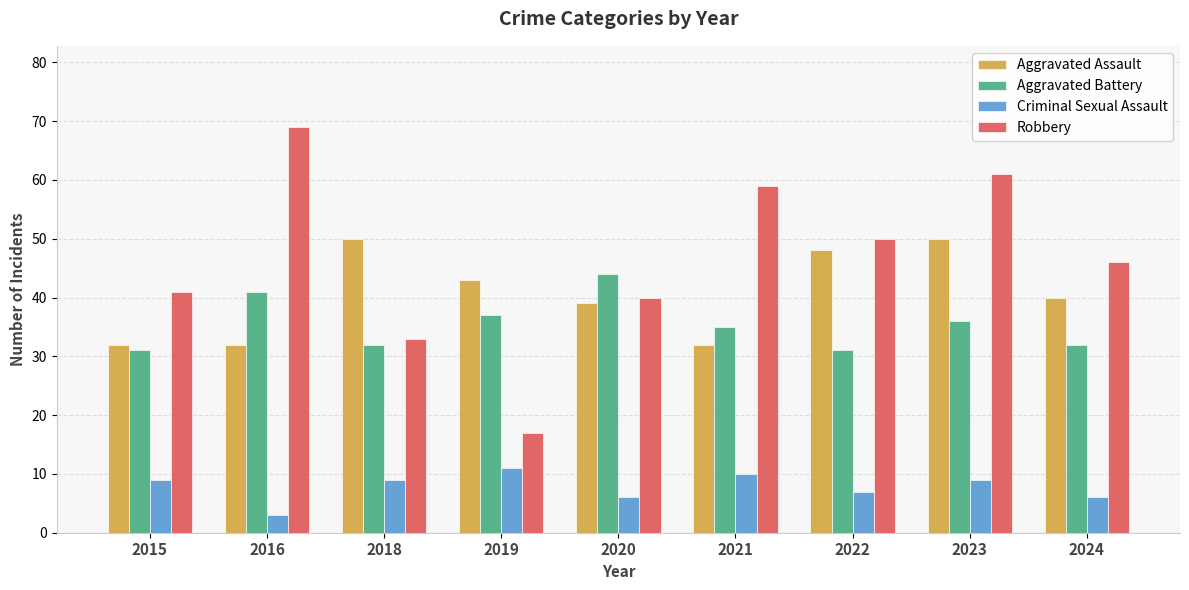

The value of Aggravated Battery at 2021 is 35. True or false?

True